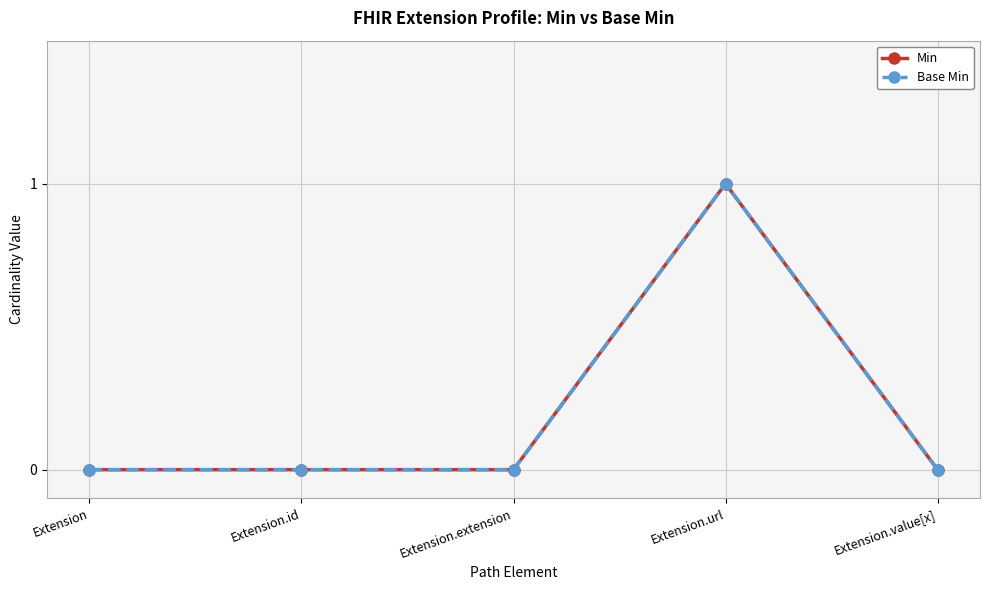

The Base Min series shows 0 at Extension.value[x]. True or false?

True